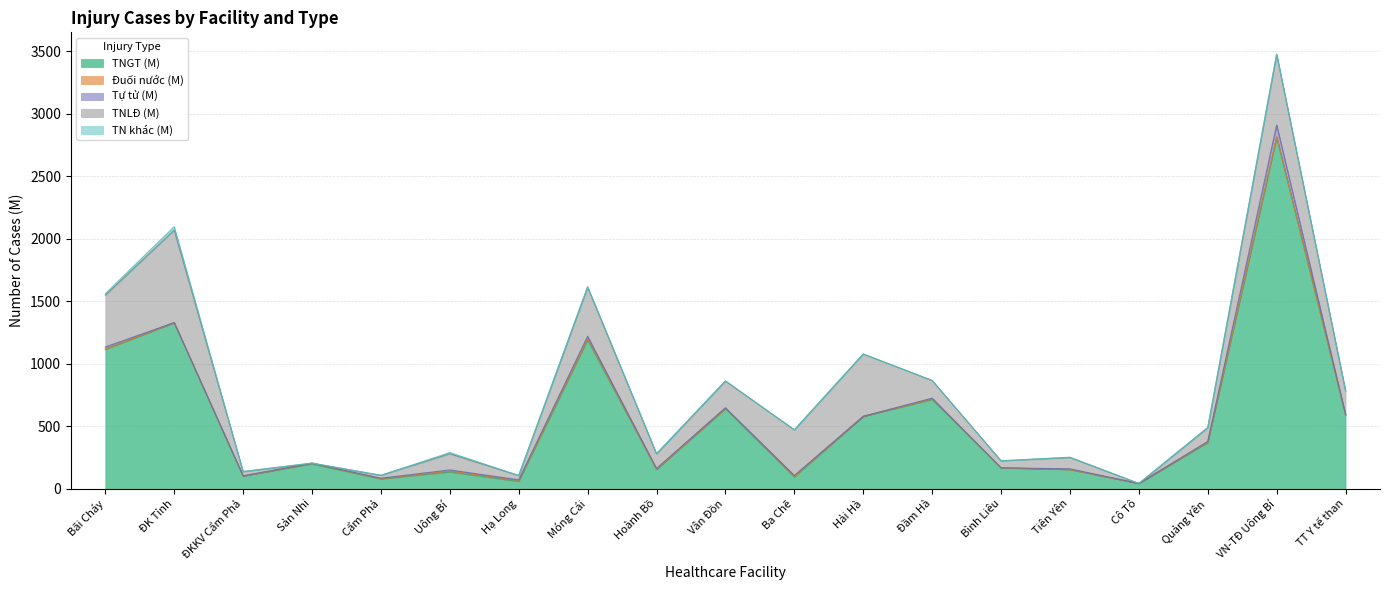

Where is Đuối nước (M) nearest to the value 5?

Đầm Hà